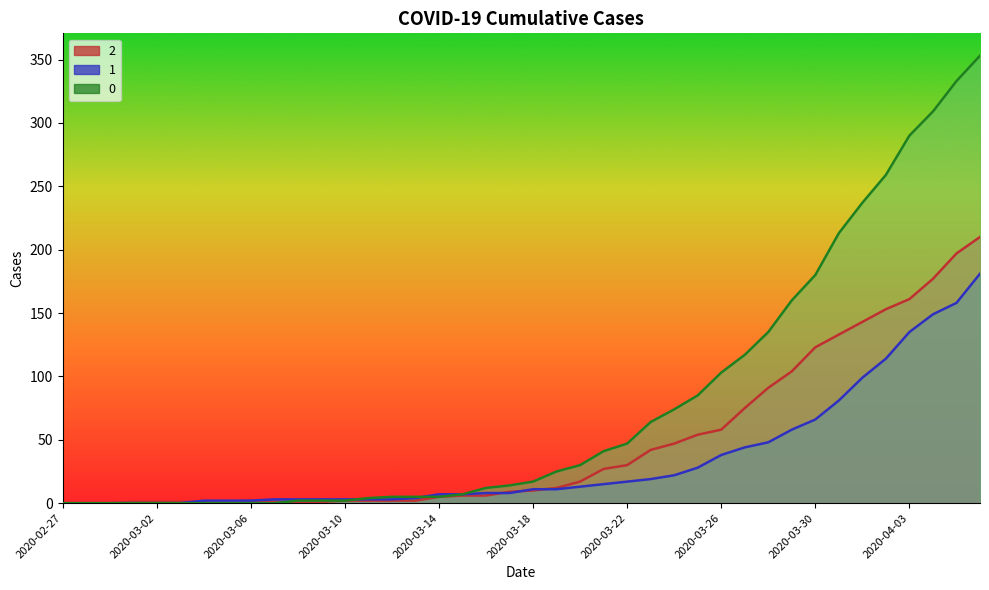

Does the chart have visible grid lines?

No